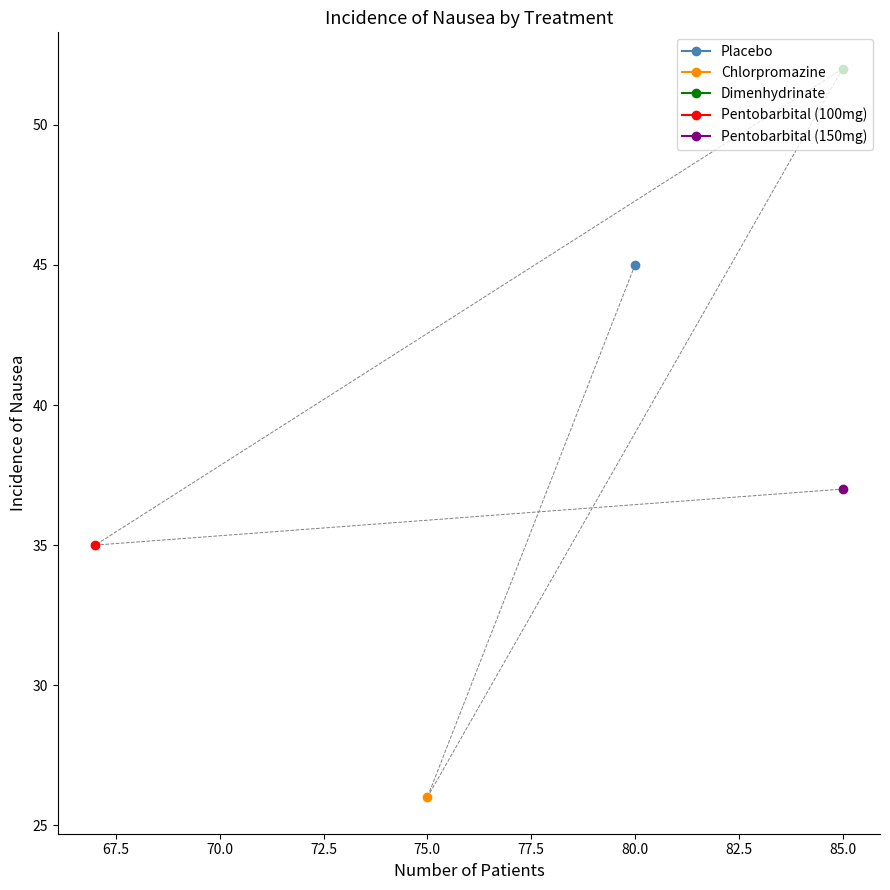

At which label is the value closest to 39?

Pentobarbital (150mg)